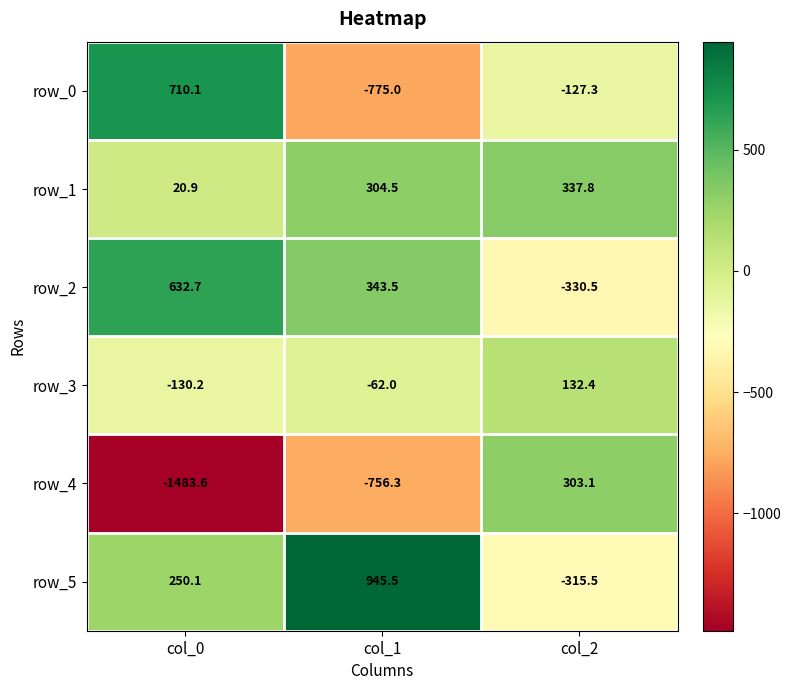

List the labels in order of row_0 value, smallest first.

col_1, col_2, col_0